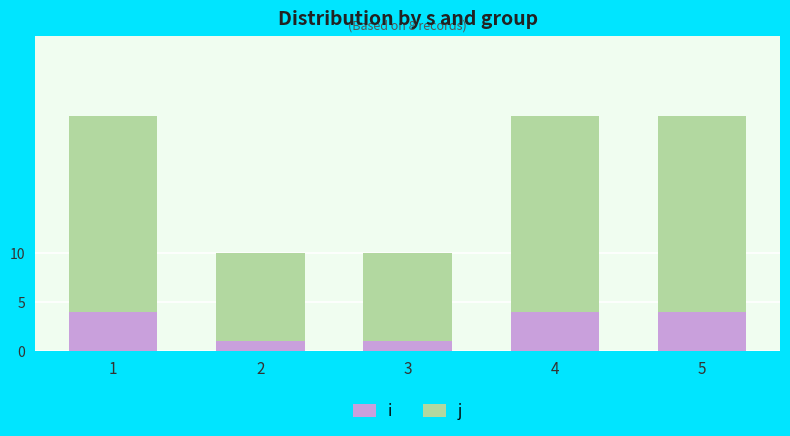

Which series has the largest range (max minus min)?

j